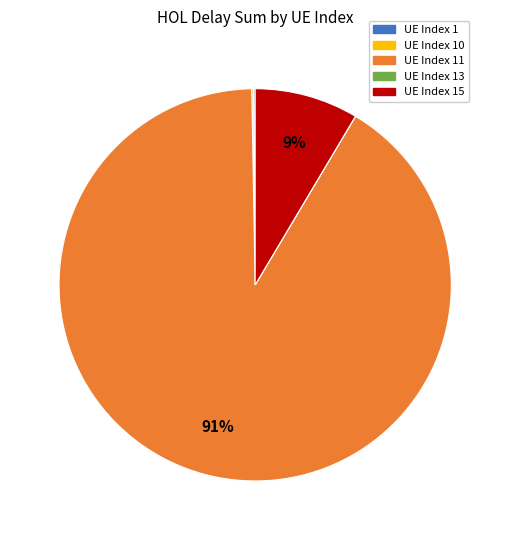

Is there a majority slice in this chart?

Yes